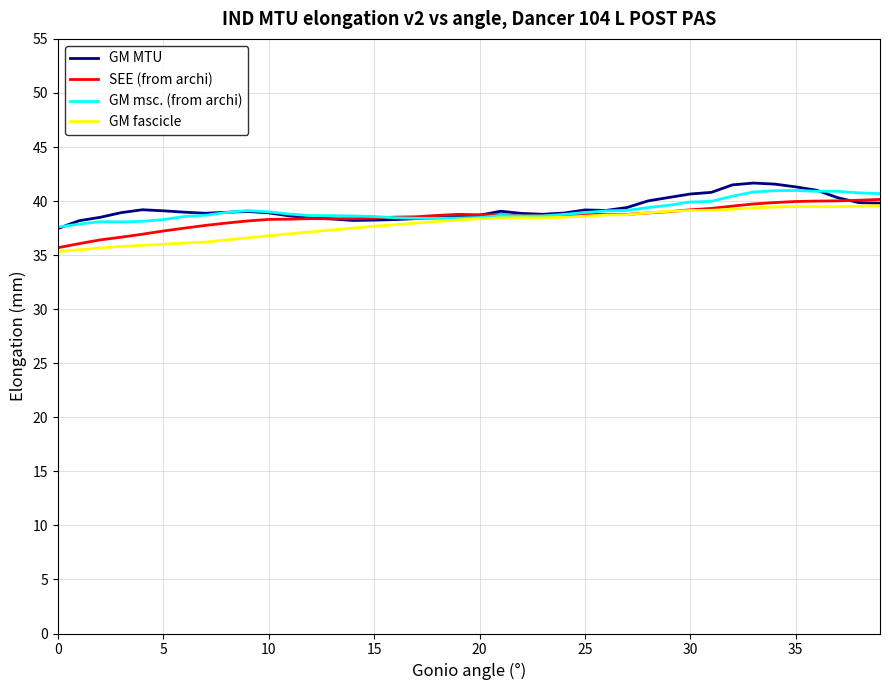

What is the greatest value displayed?

41.7